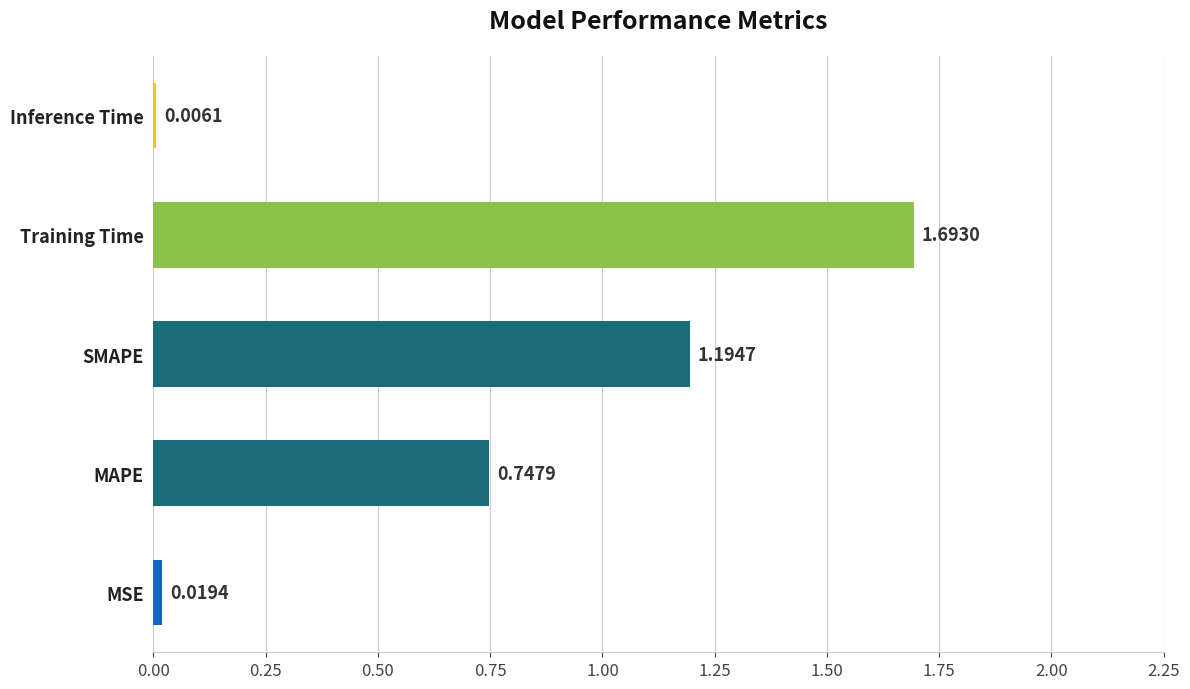

Which has a higher value, SMAPE or MAPE?

SMAPE